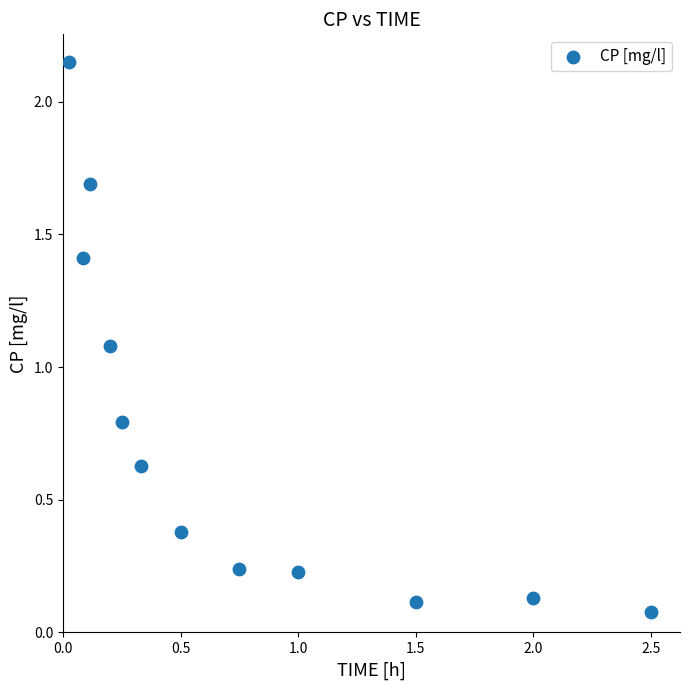

What Y value in the scatter plot is closest to 1?

1.1